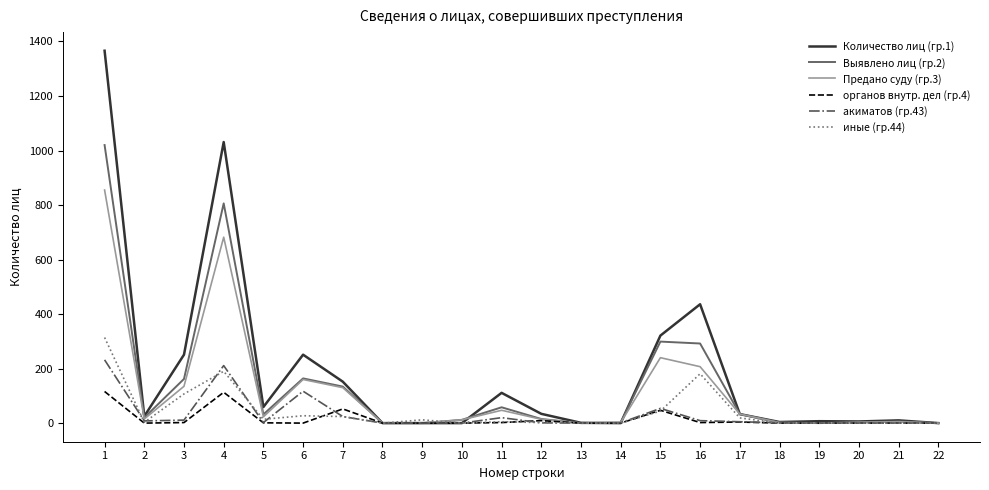

Is the value of Выявлено лиц (гр.2) at 1 greater than the value of органов внутр. дел (гр.4) at 18?

Yes